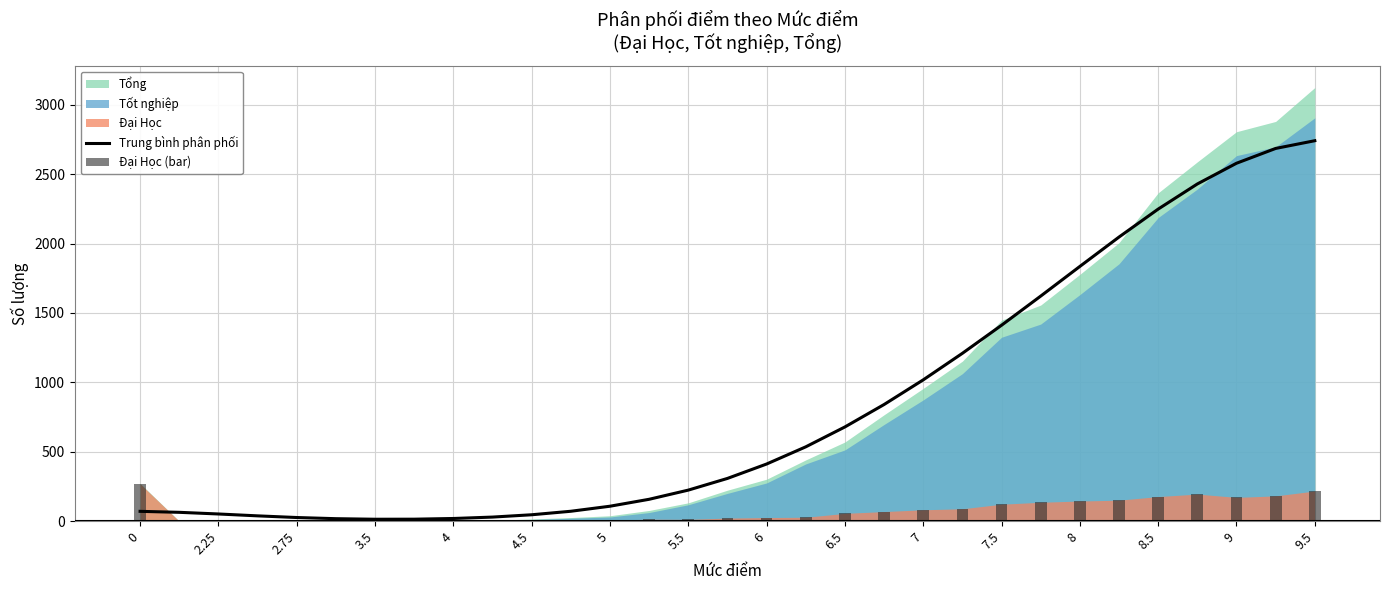

The Đại Học (bar) series shows 1.5 at 2.25. True or false?

False